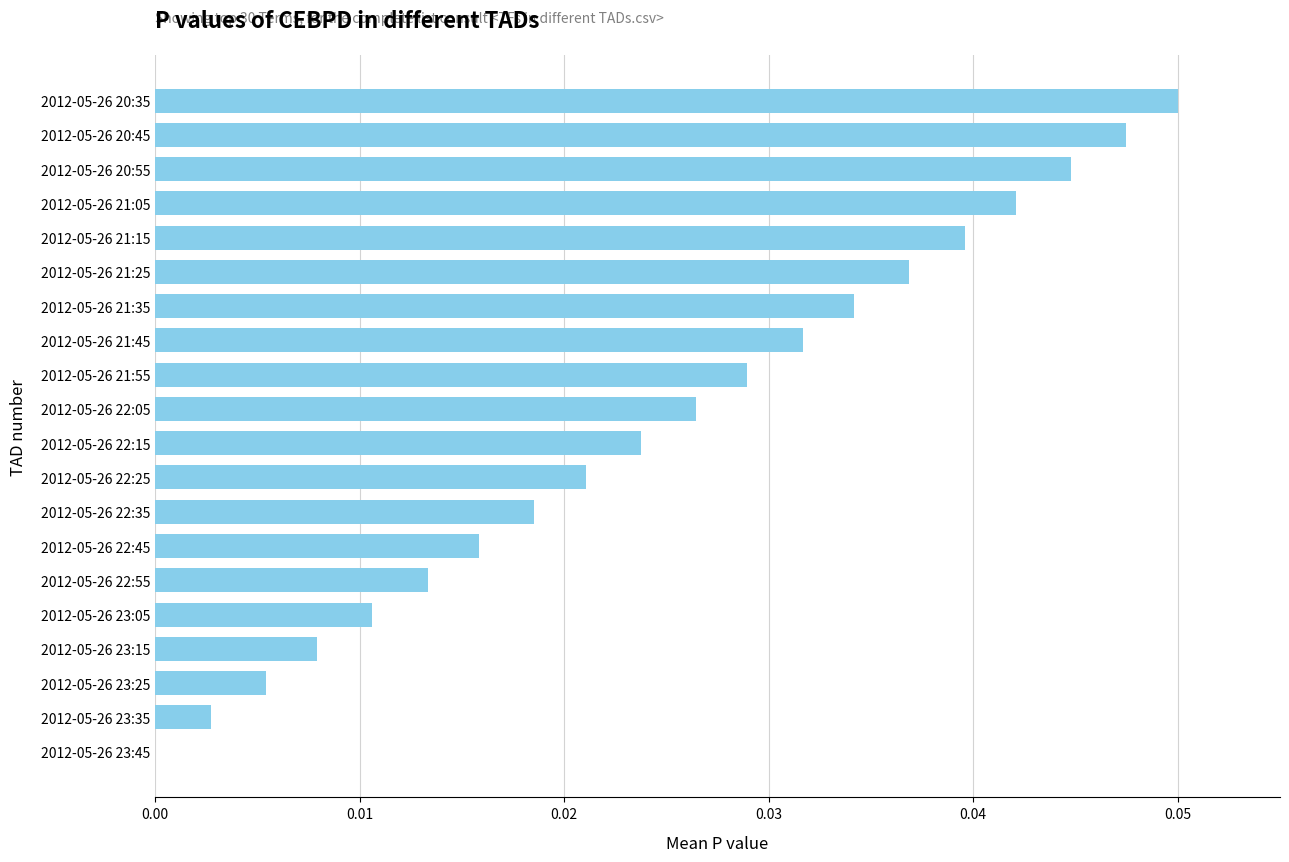

Between 2012-05-26 21:35 and 2012-05-26 22:05, which is larger?

2012-05-26 21:35